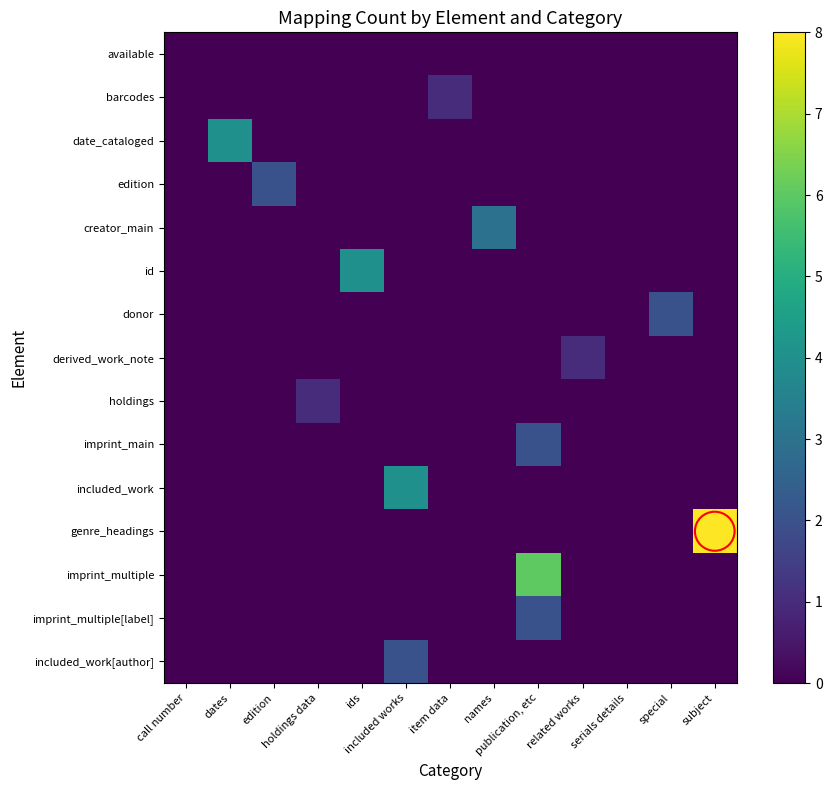

What is the greatest value displayed?

8